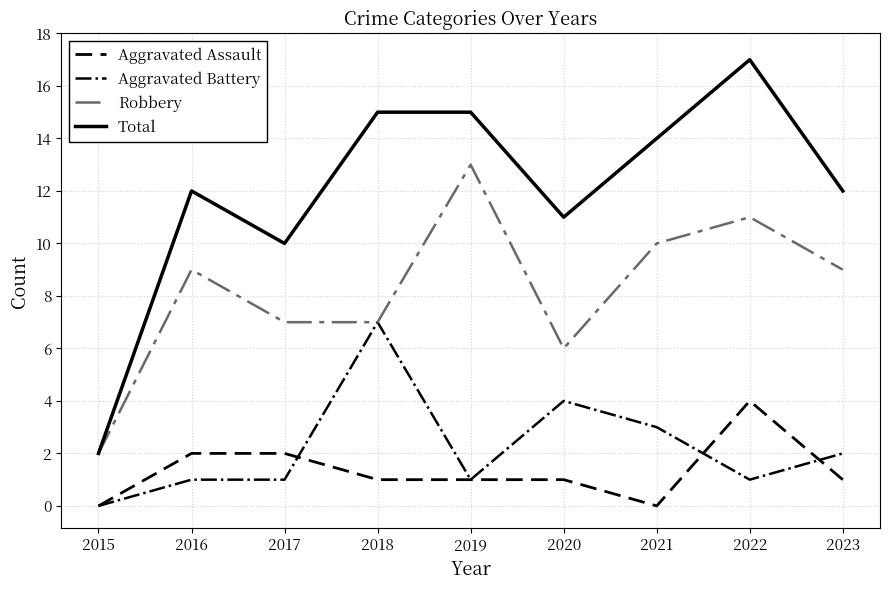

Which series changed the most between 2015 and 2023?

Total